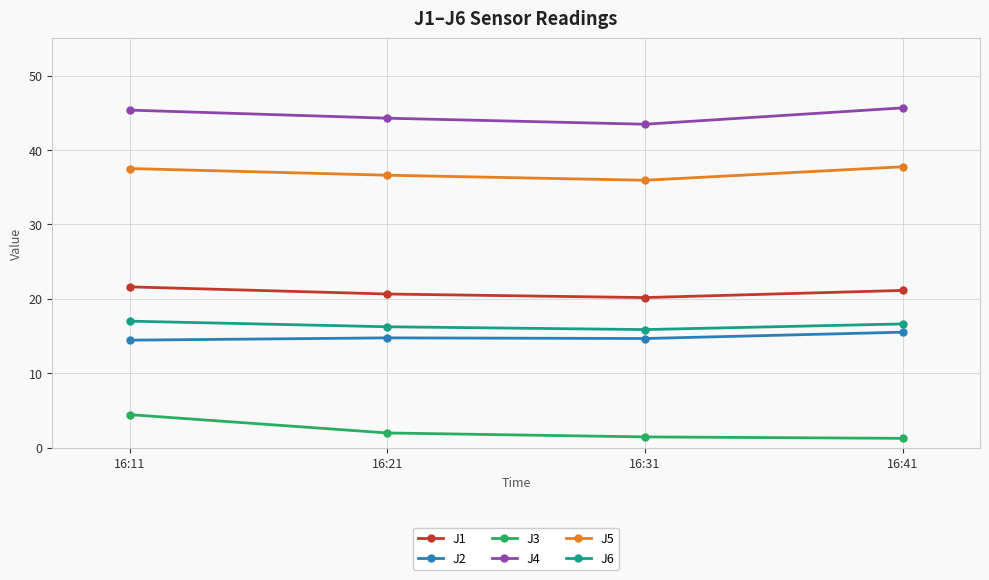

What is the difference between the highest and lowest values at 16:11?

40.9